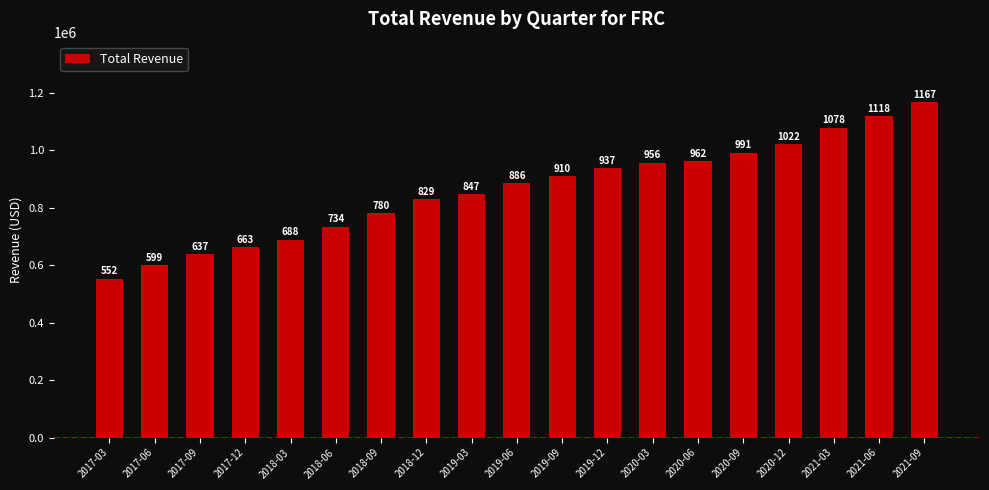

List the labels in order of value, smallest first.

2017-03, 2017-06, 2017-09, 2017-12, 2018-03, 2018-06, 2018-09, 2018-12, 2019-03, 2019-06, 2019-09, 2019-12, 2020-03, 2020-06, 2020-09, 2020-12, 2021-03, 2021-06, 2021-09